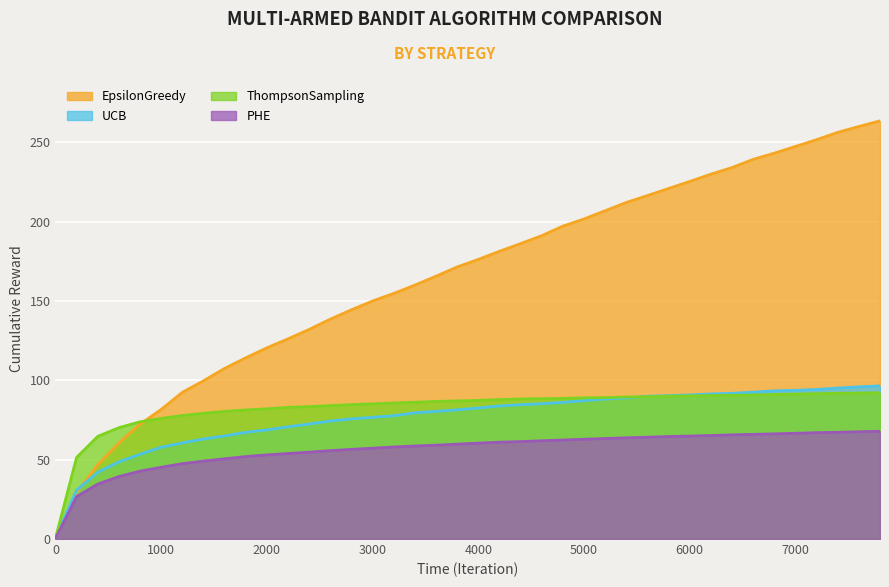

Which series has the largest range (max minus min)?

EpsilonGreedyMultiArmedBandit